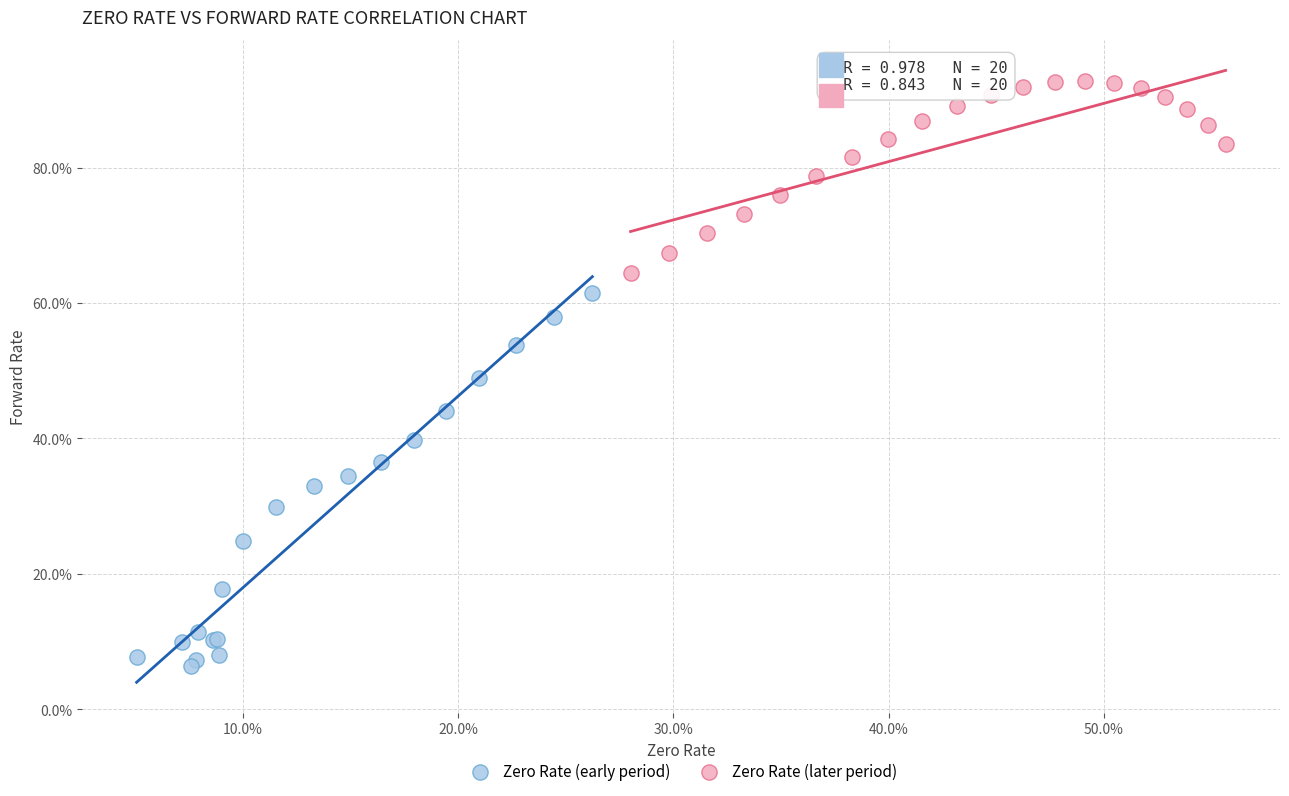

Which series reaches the minimum Y coordinate?

Zero Rate (early period)